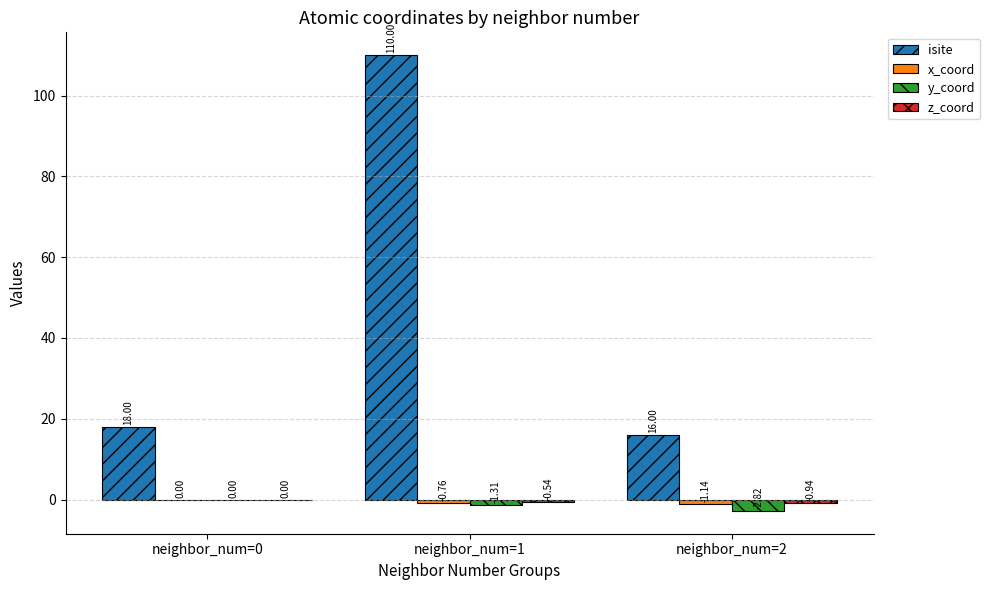

True or false: isite has a value of 180.6 at neighbor_num=1.

False